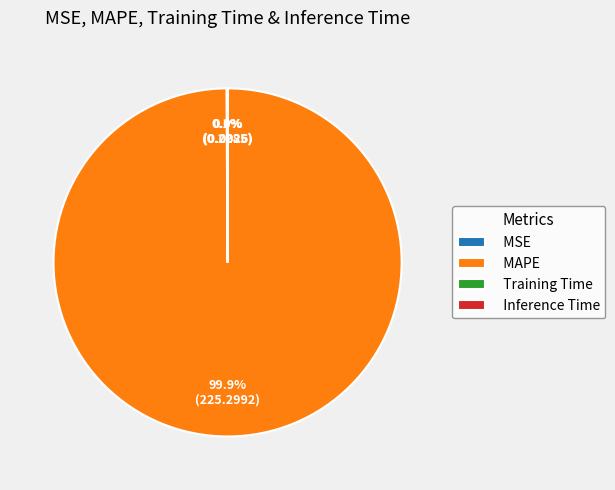

Which slice is the largest?

MAPE